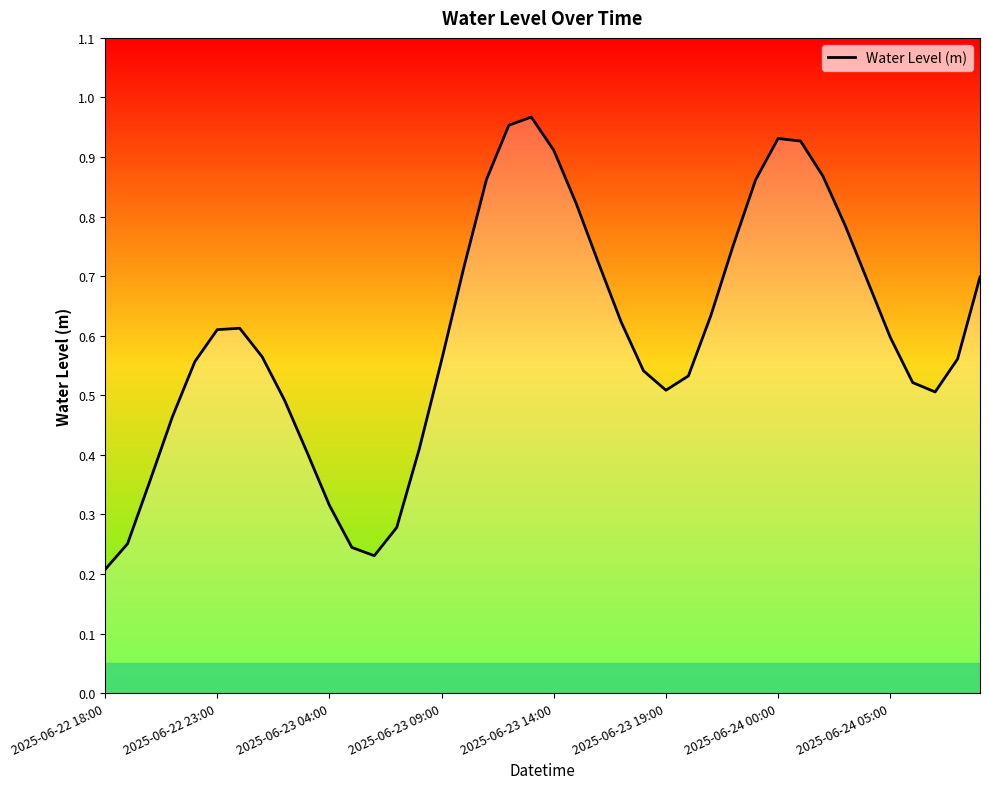

Is this an area chart (filled region under the line)?

Yes